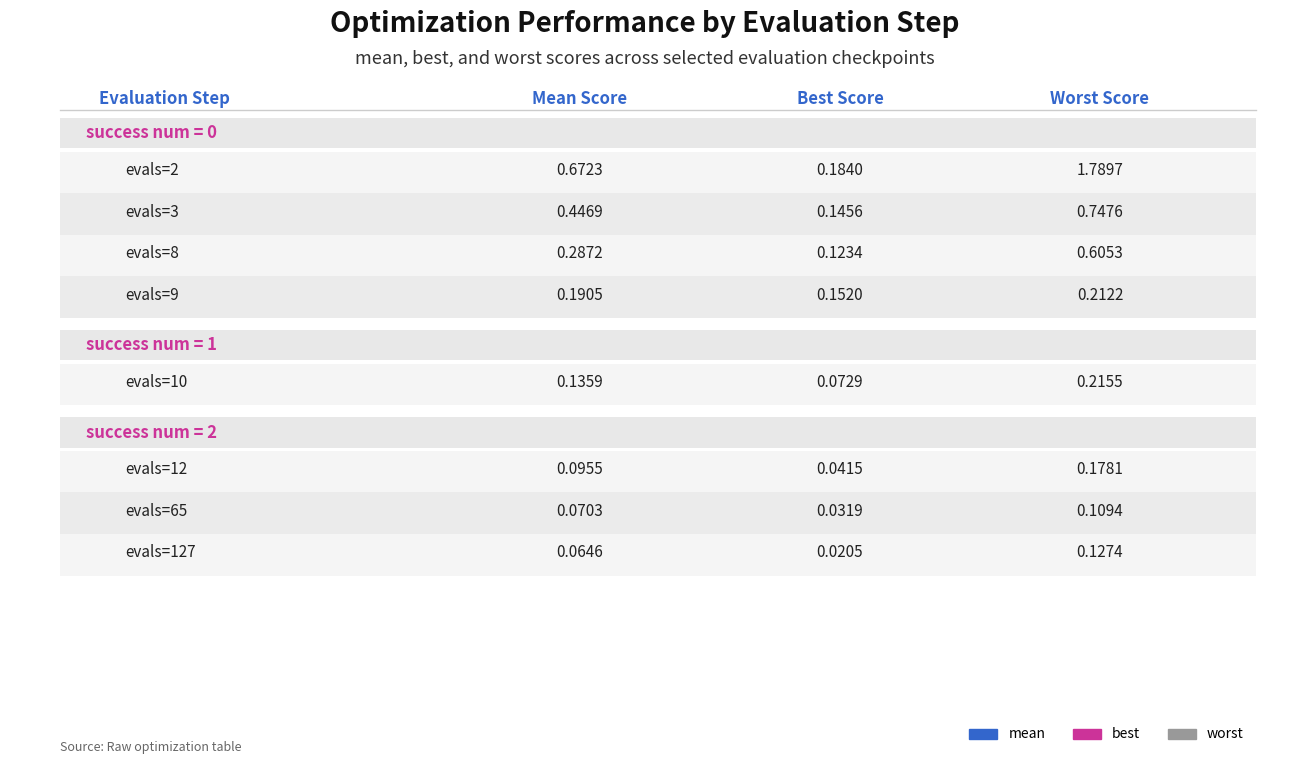

What value does the best series have at evals=3?

0.1